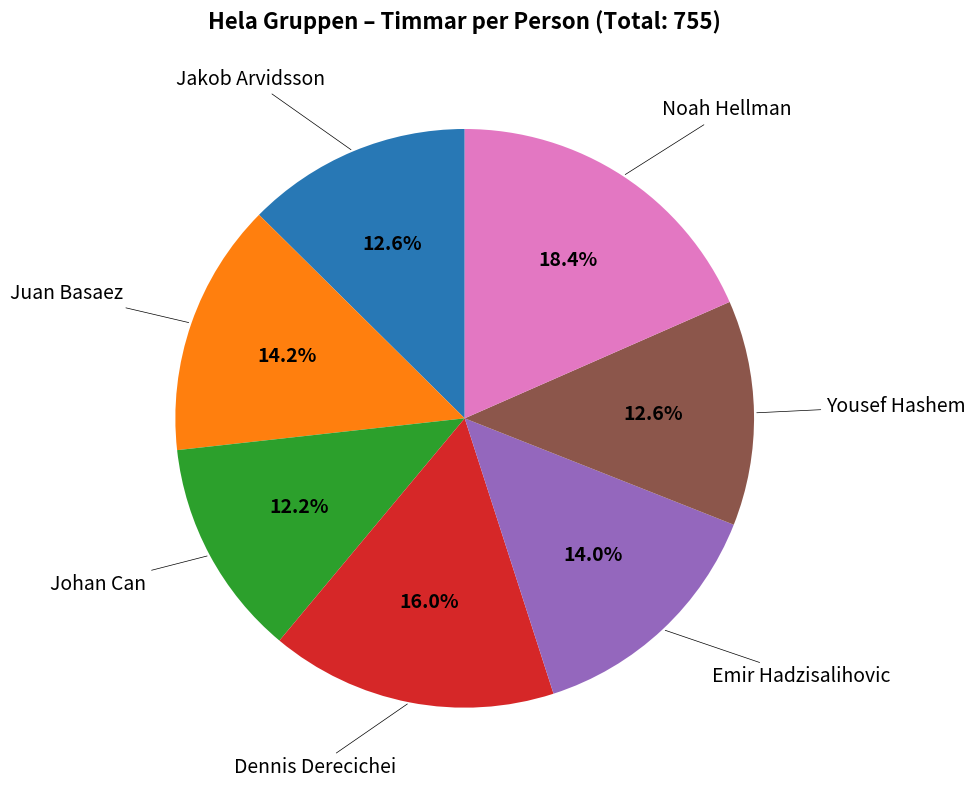

Does any single category account for the majority?

No